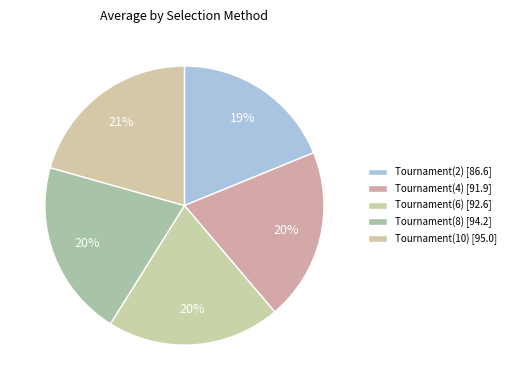

How many segments does this pie chart have?

5